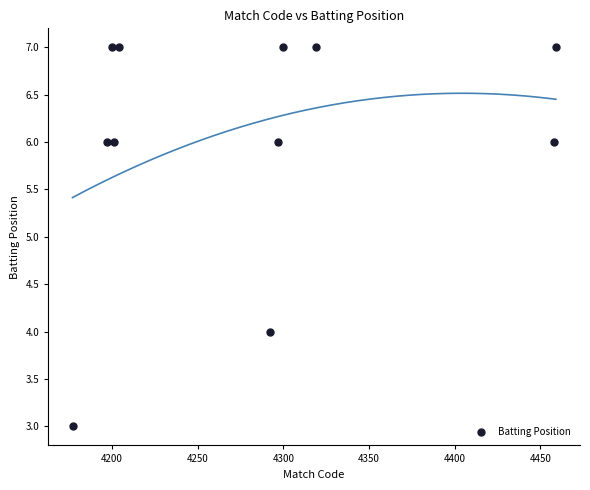

What is the average X value?

4282